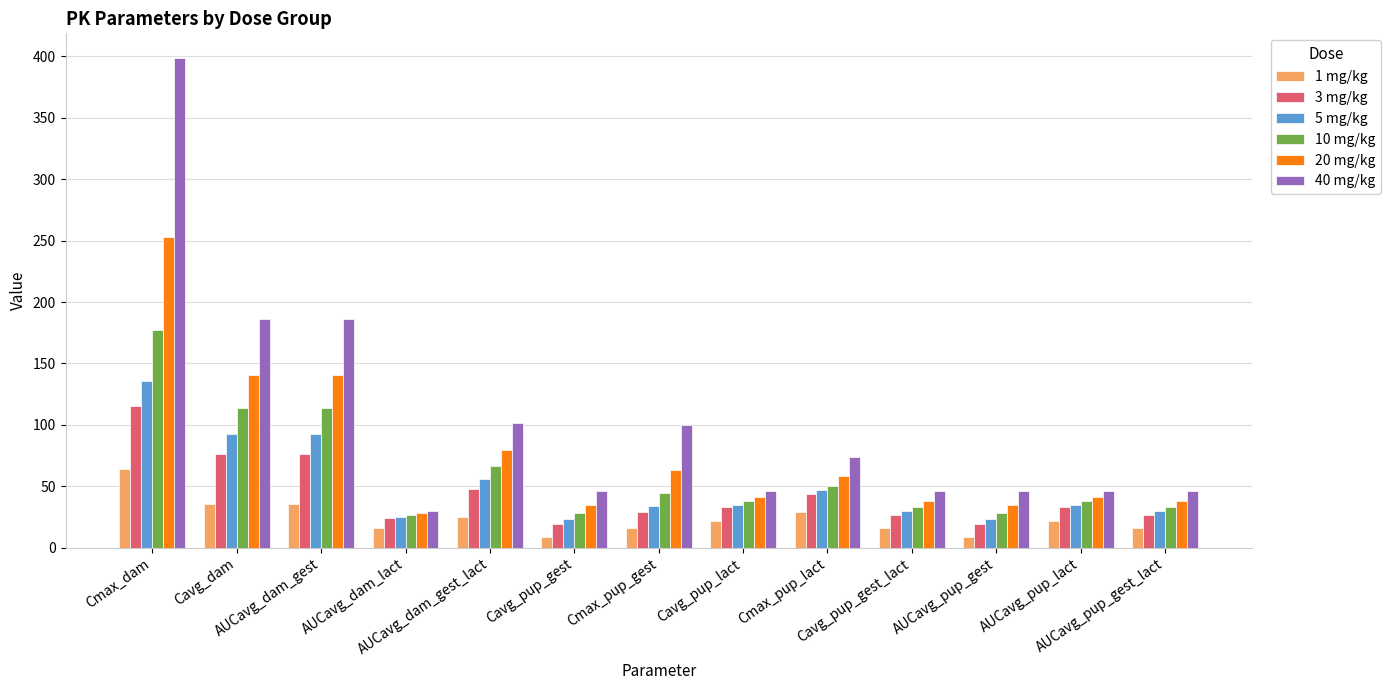

Between Cmax_dam and AUCavg_pup_gest, which series saw the biggest shift?

40 mg/kg